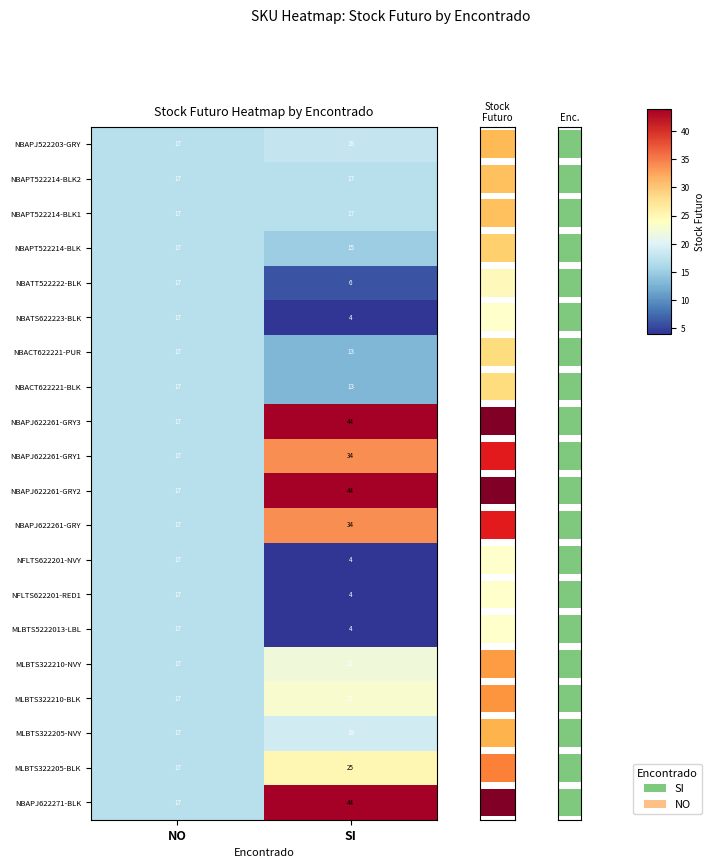

Rank the categories by MLBTS322210-BLK value from highest to lowest.

SI, NO